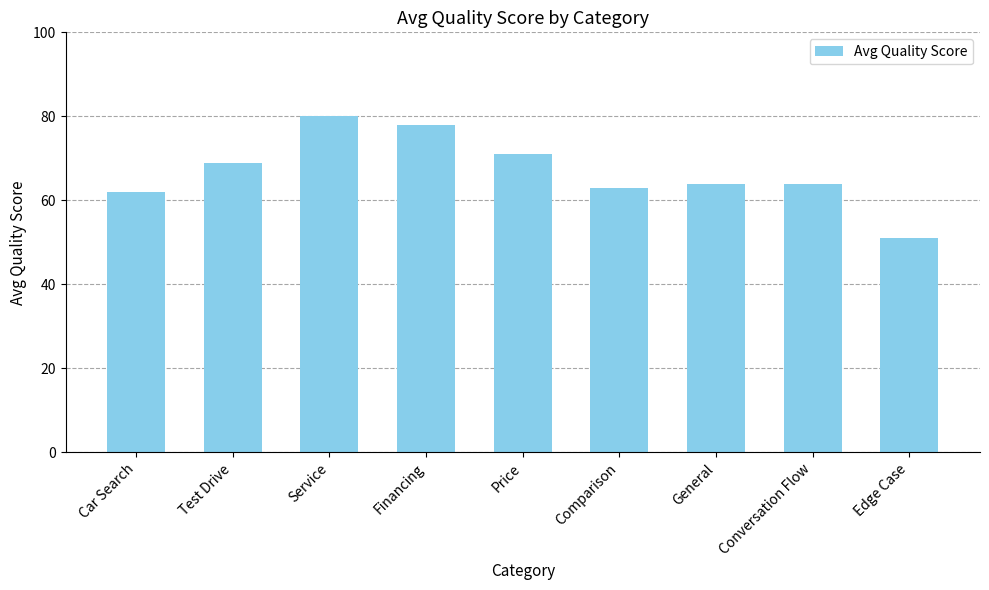

What value does the data have at General?

64